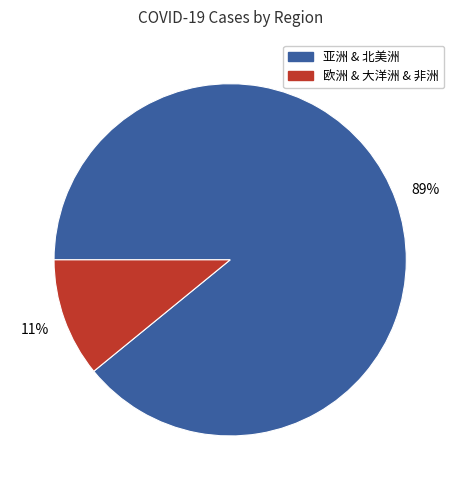

To the nearest percent, what is the average slice percentage?

50%